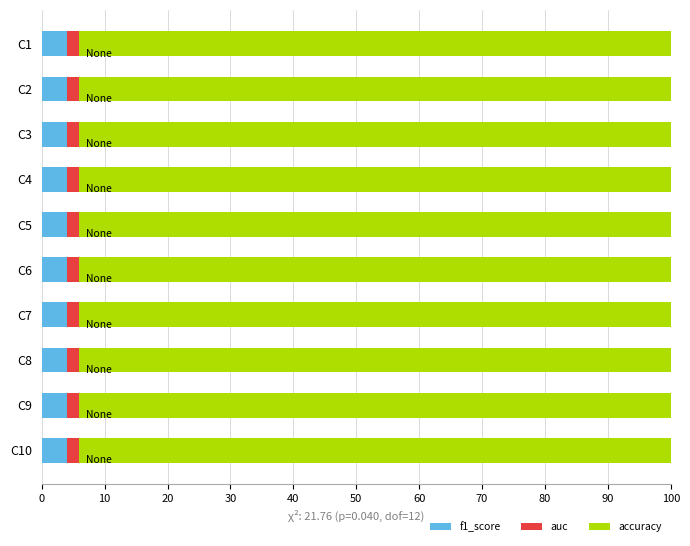

Count the number of data series in this chart.

3